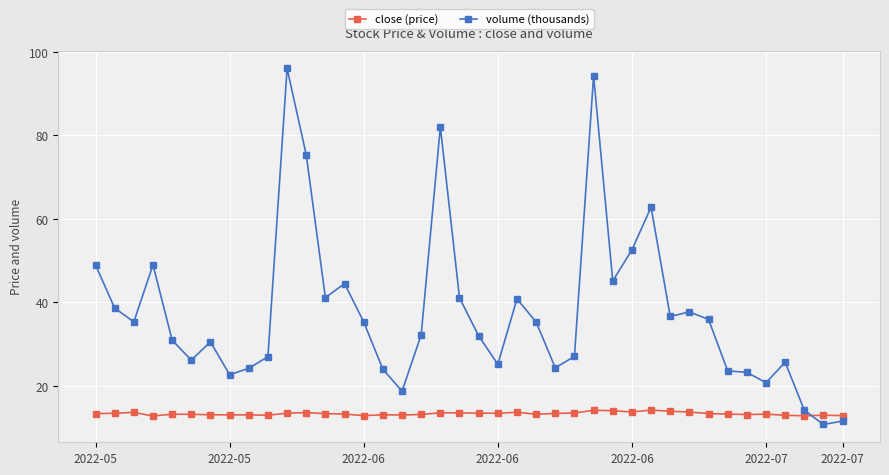

How many lines are shown in the chart?

2